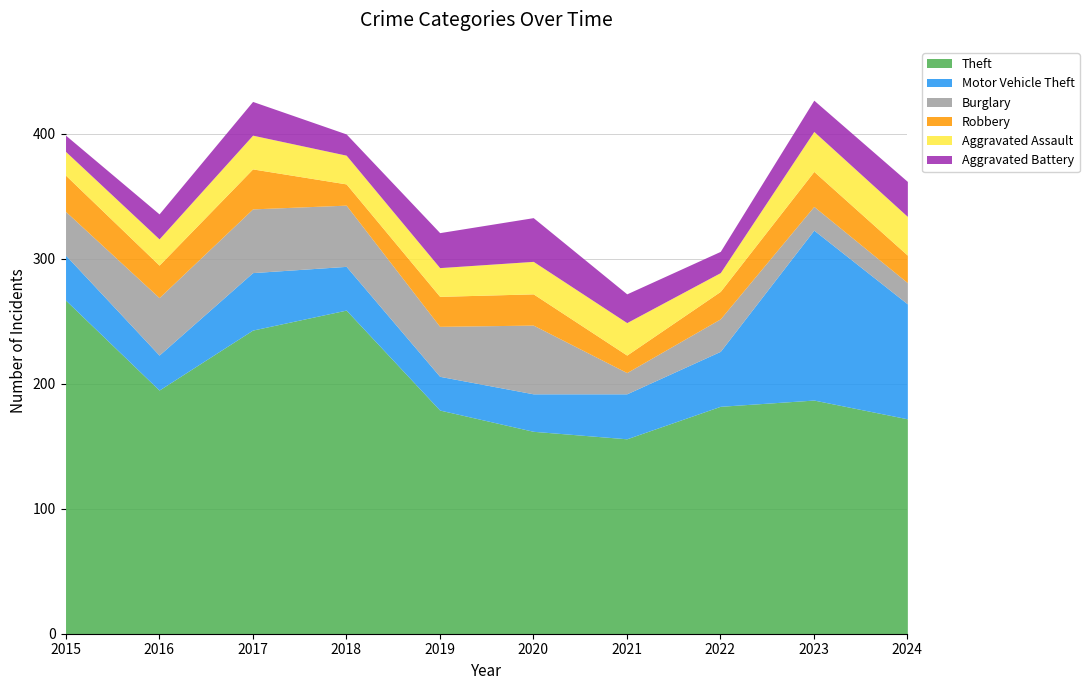

The value of Aggravated Assault at 2017 is 37. True or false?

False